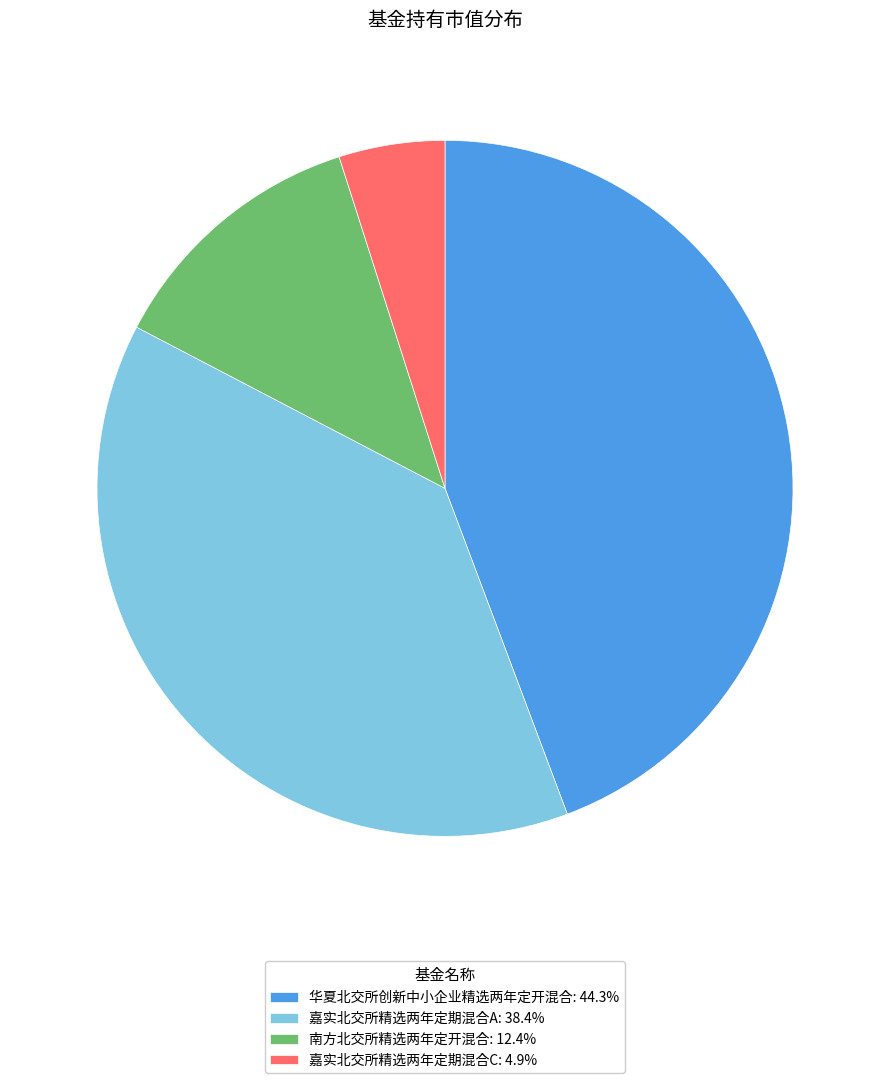

Count the number of slices in the pie.

4